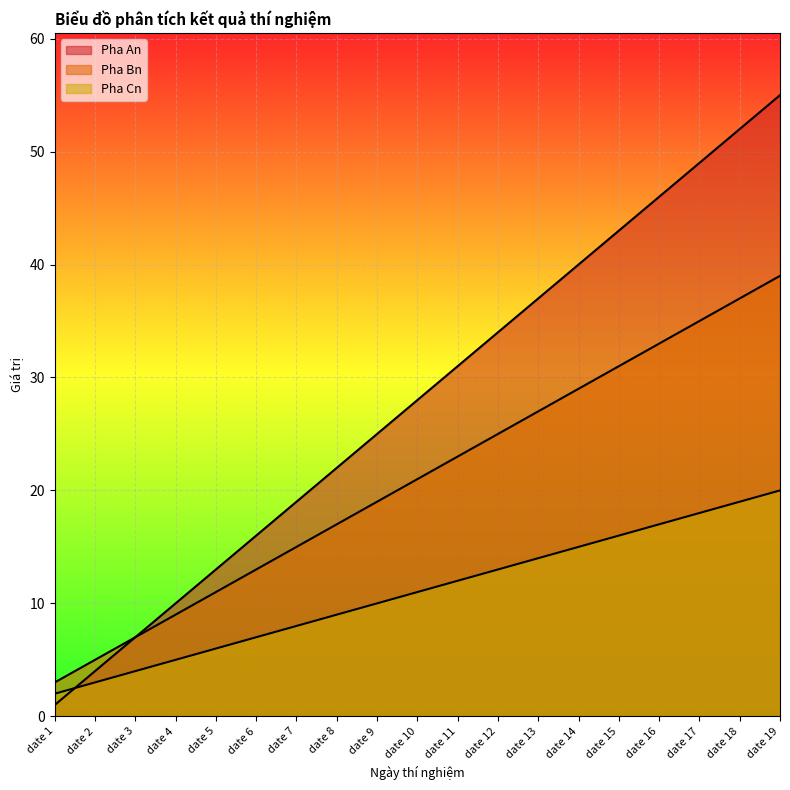

How many lines are shown in the chart?

3